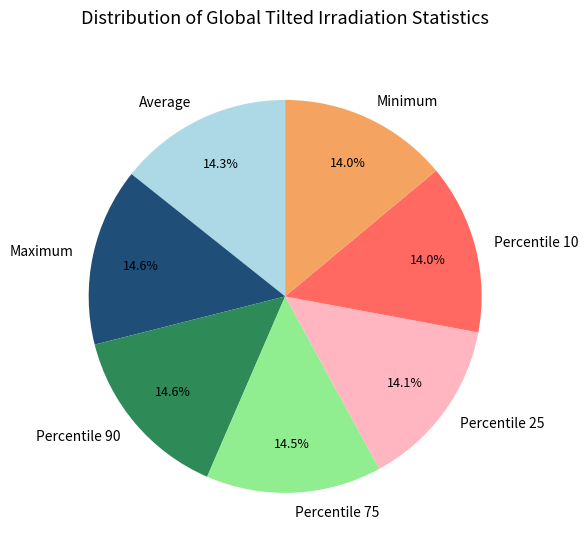

Do Minimum and Maximum together represent more than half of the pie?

No